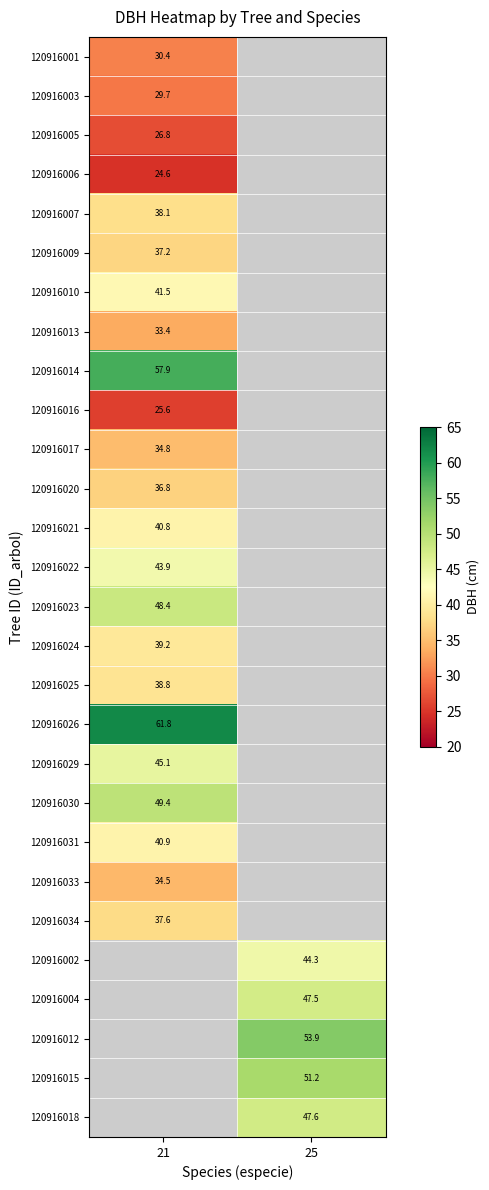

True or false: 120916012 has a value of 53.9 at 25.

True